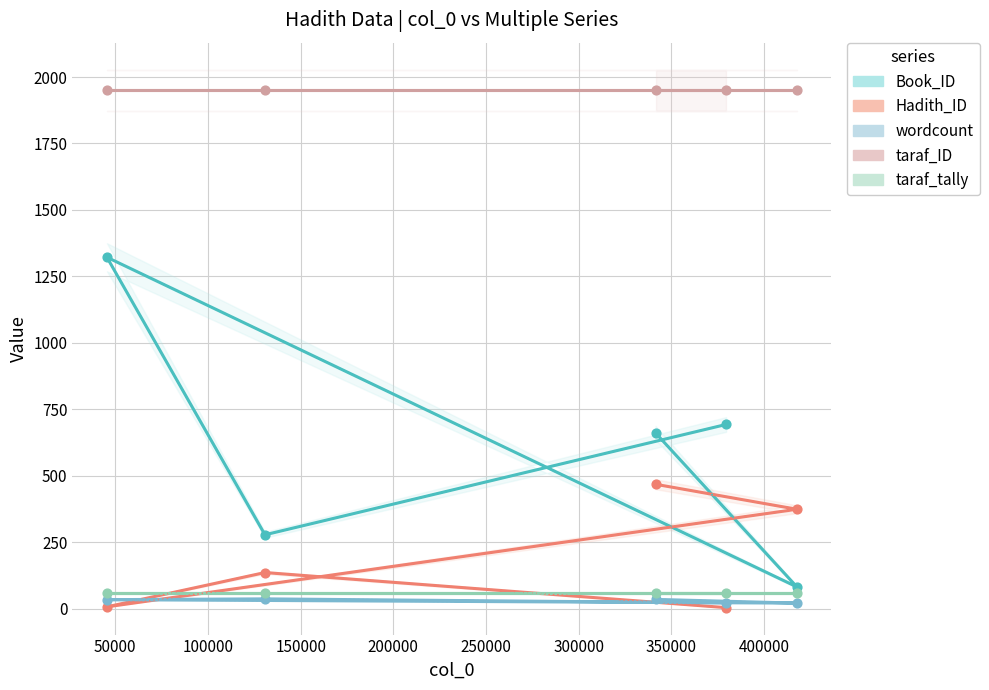

What are all the series names shown in the legend?

Book_ID, Hadith_ID, wordcount, taraf_ID, taraf_tally